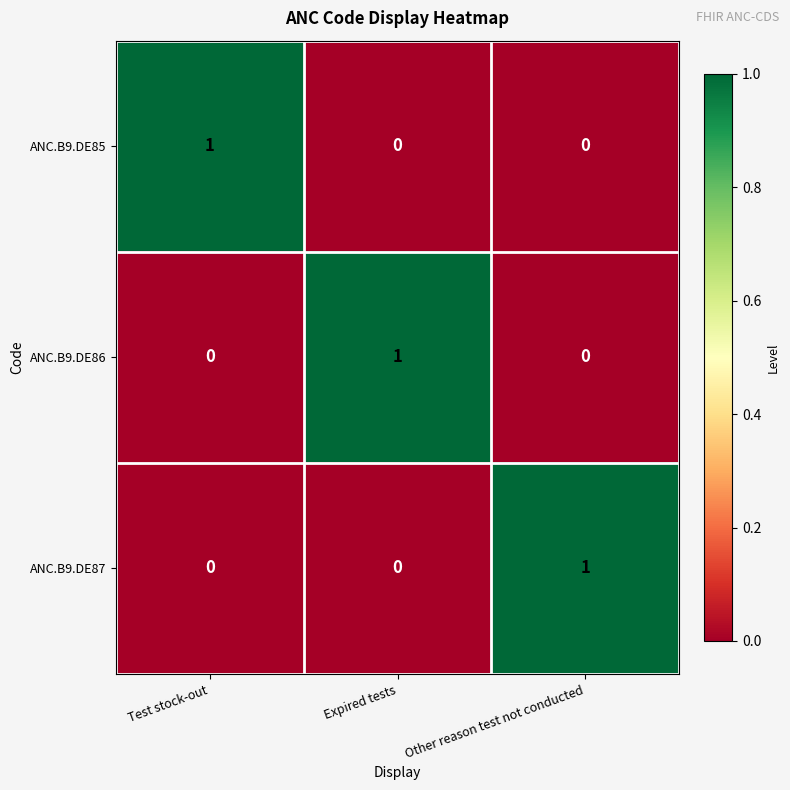

Reading left to right, transcribe all the data shown in this chart.

ANC.B9.DE85: 1	0	0
ANC.B9.DE86: 0	1	0
ANC.B9.DE87: 0	0	1